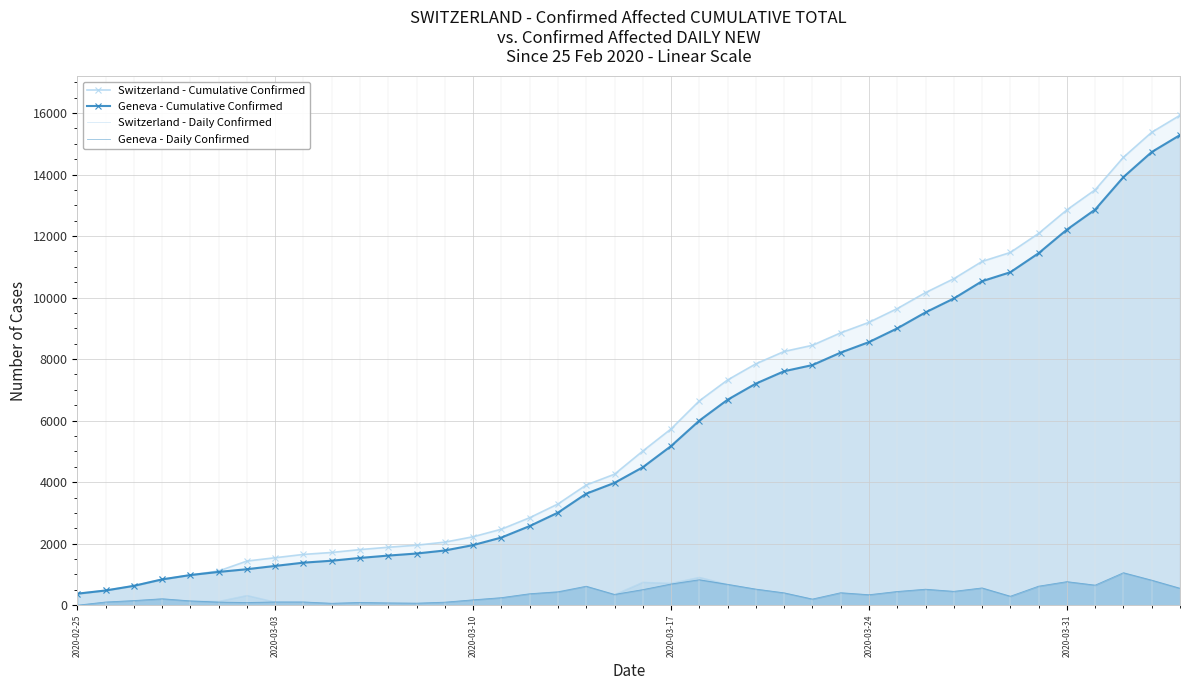

What is the average value of the Switzerland - Cumulative Confirmed series?

6053